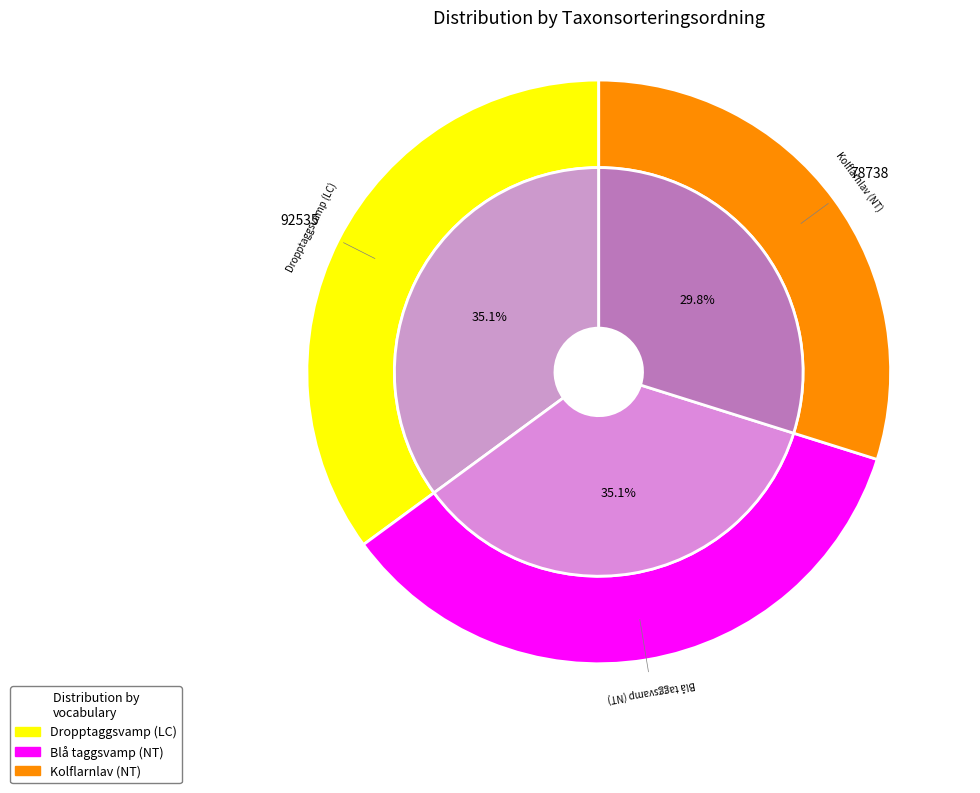

To the nearest percent, what percentage of the pie is Kolflarnlav (NT)?

30%